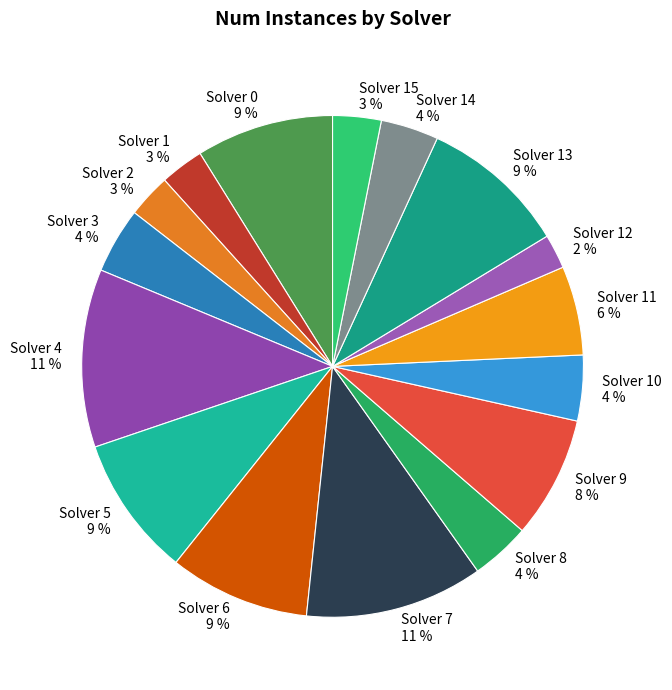

What is the ratio of the value at Solver 15 to the value at Solver 14?

0.8